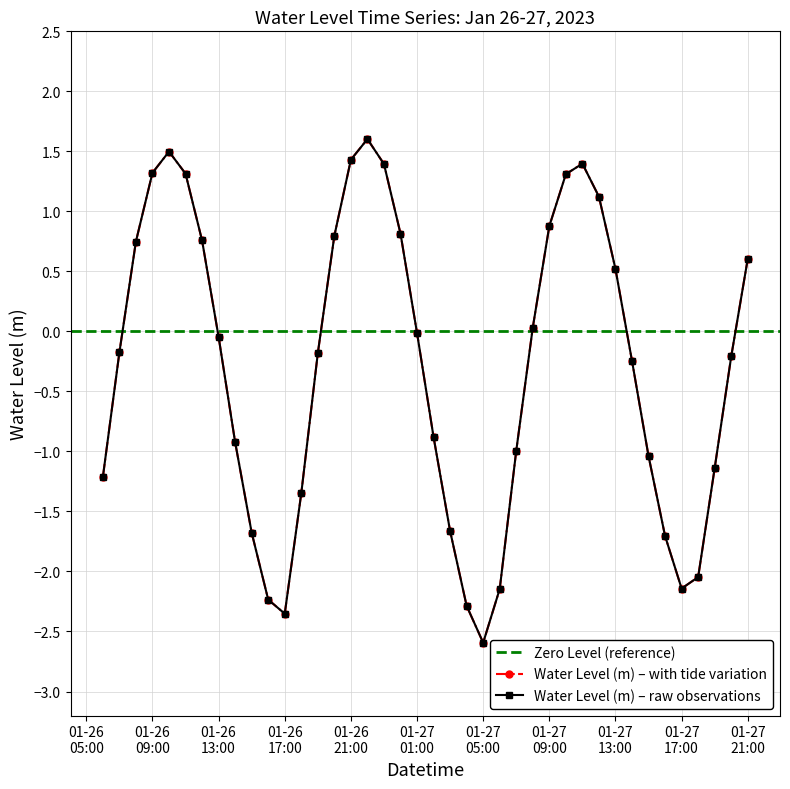

True or false: the data shows 0.3 at 2023-01-26 20:00:00.

False